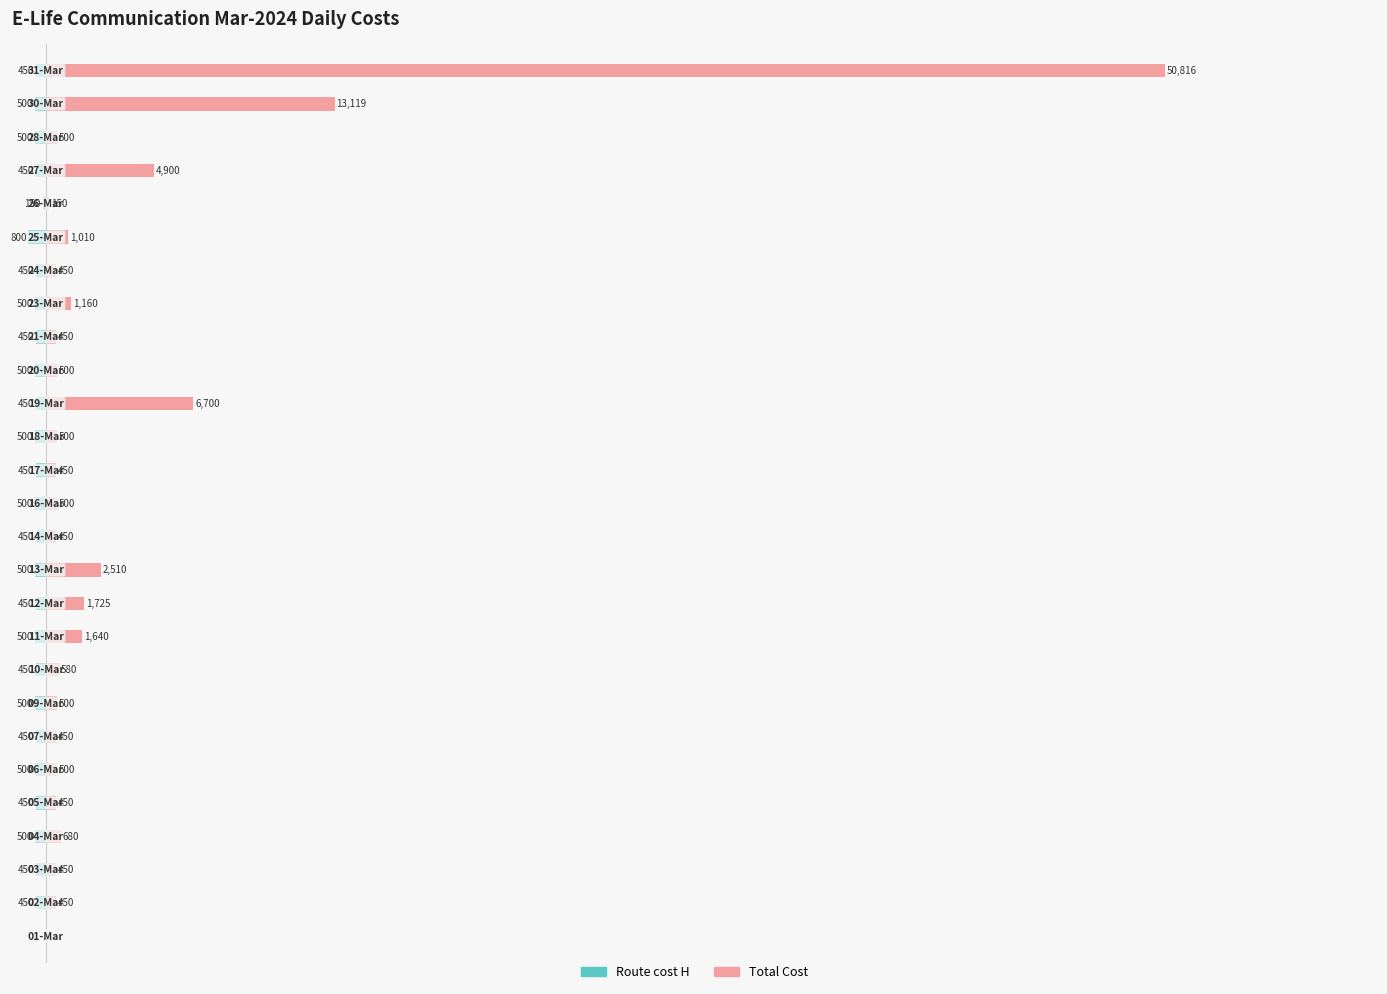

How many bars are there in each group?

2